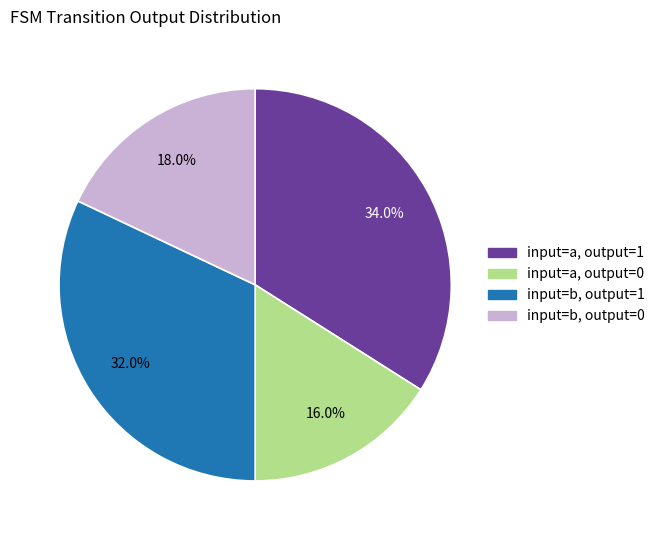

To the nearest percent, what is the average slice percentage?

25%